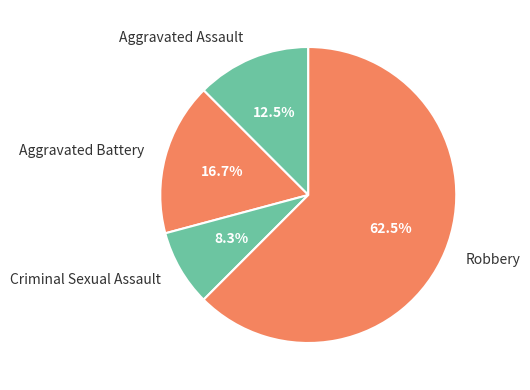

How many slices are in this pie chart?

4